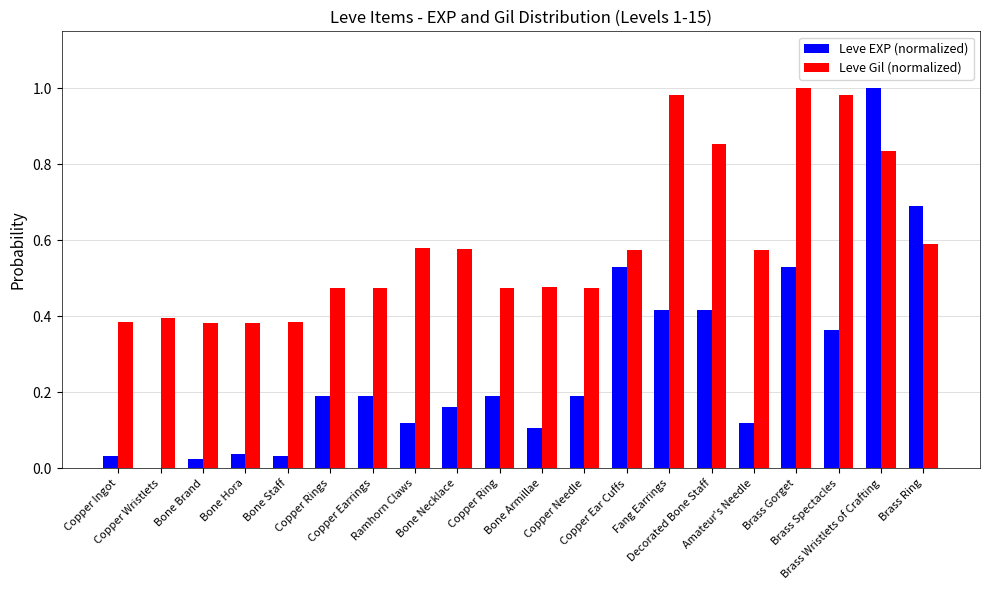

Which series has the largest total across all categories?

Leve Gil (normalized)